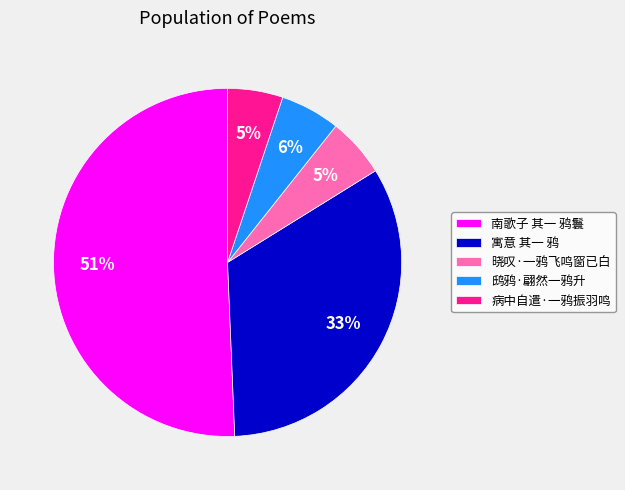

Which has a higher value, 鸱鸦·翩然一鸦升 or 南歌子 其一 鸦鬟?

南歌子 其一 鸦鬟